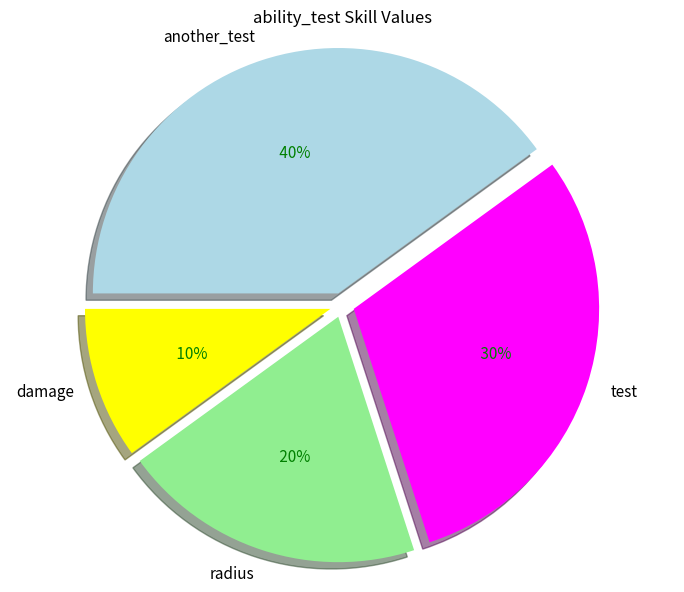

To the nearest percent, what is the average slice percentage?

25%